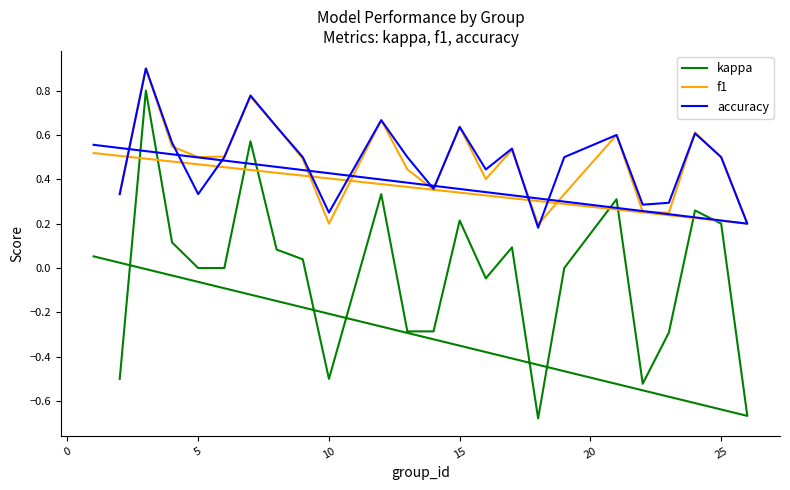

What is the difference between the maximum and minimum values in the f1 series?

0.7